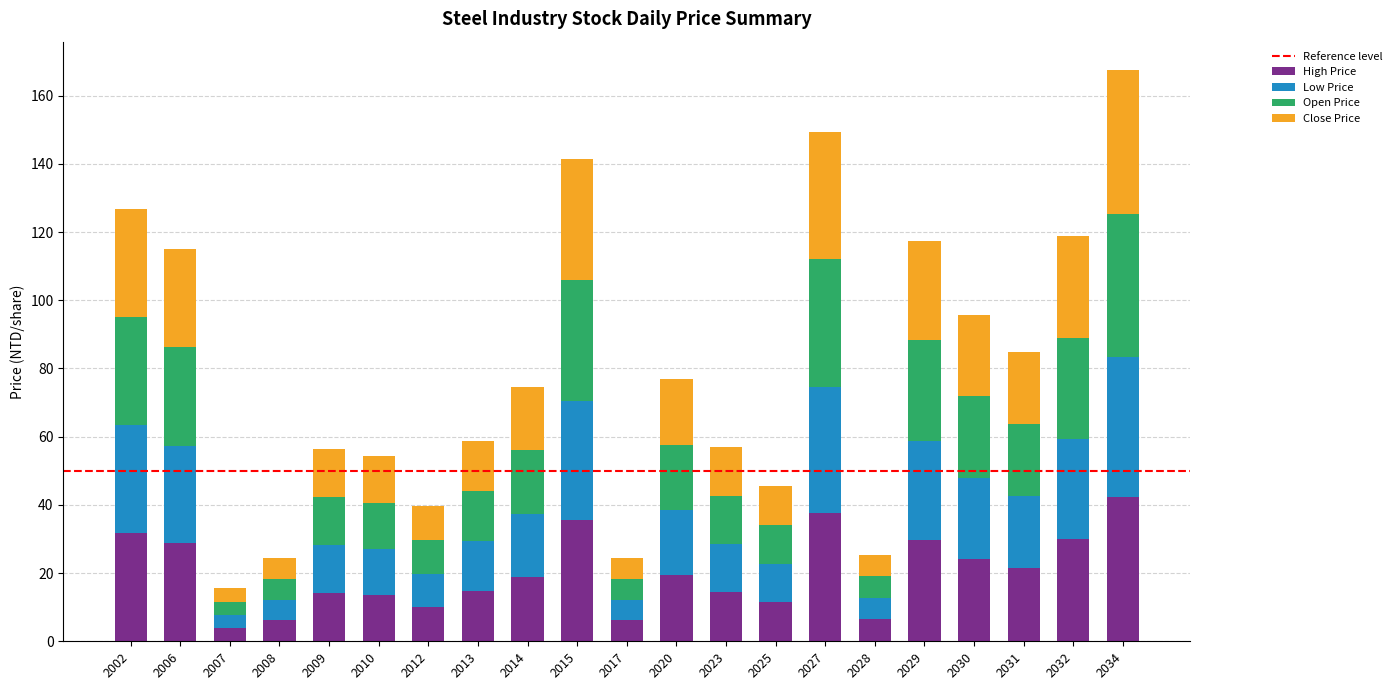

At which category is the sum across all series the highest?

2034